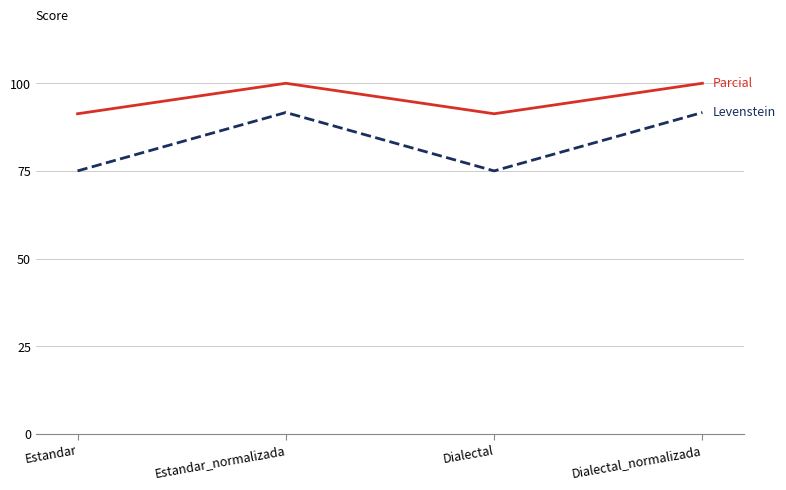

What is the spread (max minus min) of values at Dialectal_normalizada?

8.3